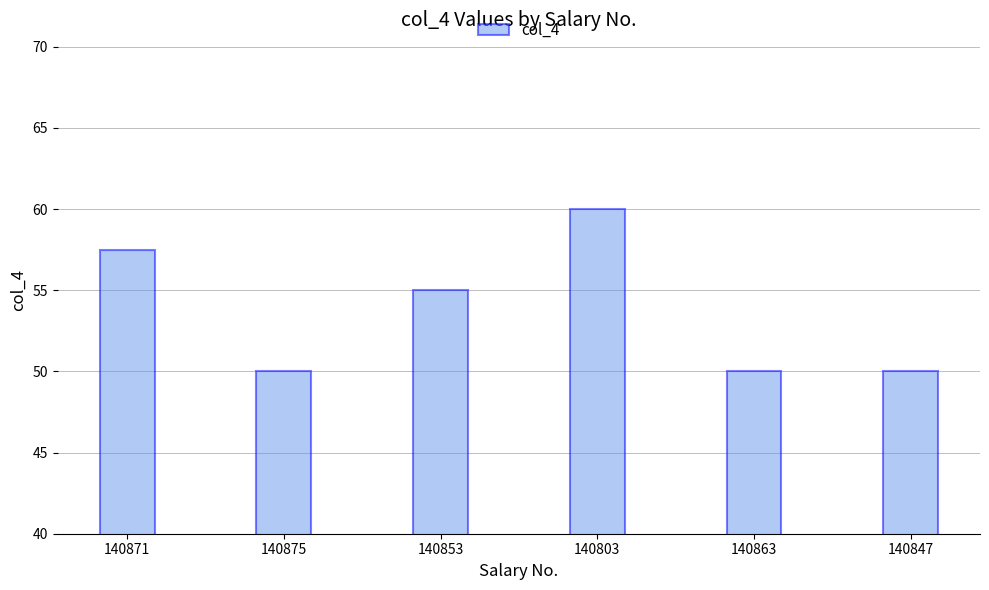

At which label is the value closest to 55?

140853